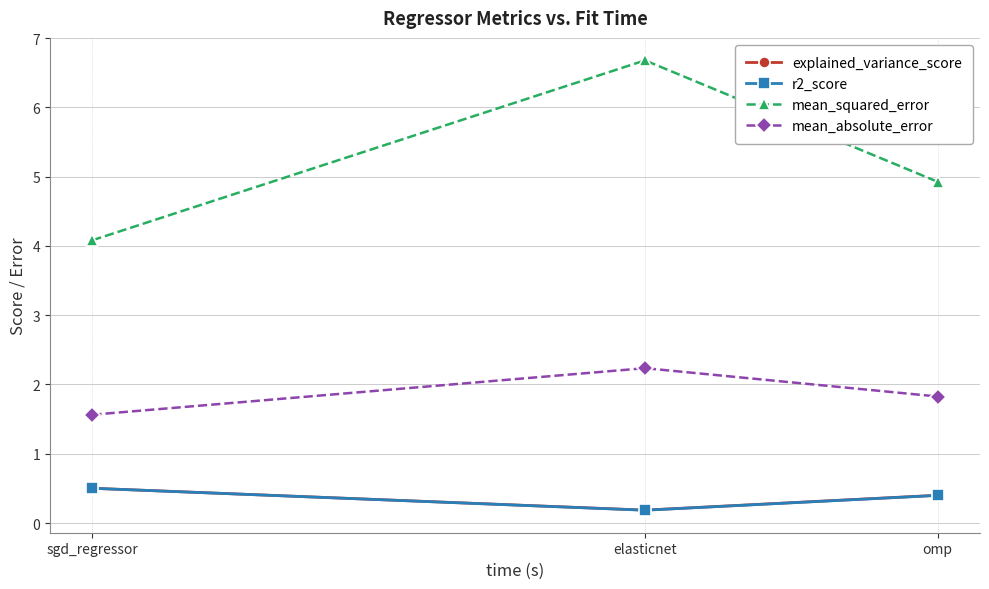

The mean_absolute_error series shows 1.0 at sgd_regressor. True or false?

False